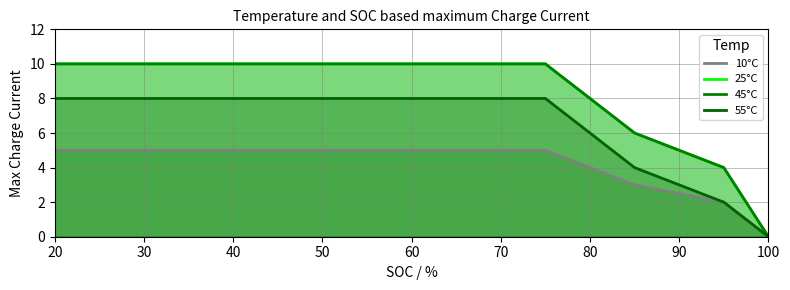

Between 50 and 90, which series saw the biggest shift?

25°C